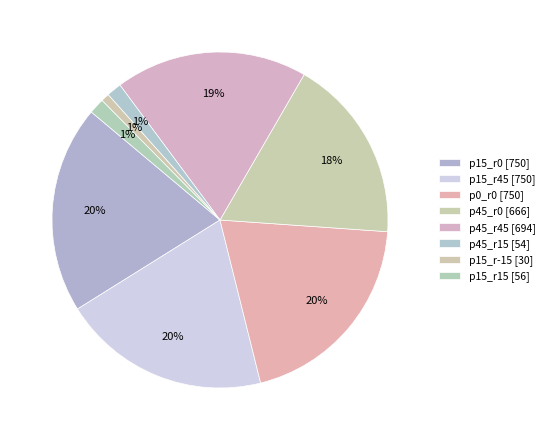

Which slice is the largest?

p15_r0 [750]